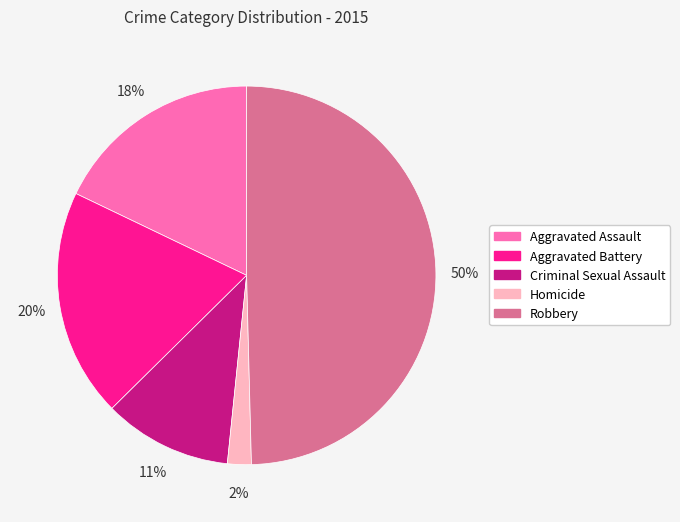

Rank the categories by value from lowest to highest.

Homicide, Criminal Sexual Assault, Aggravated Assault, Aggravated Battery, Robbery